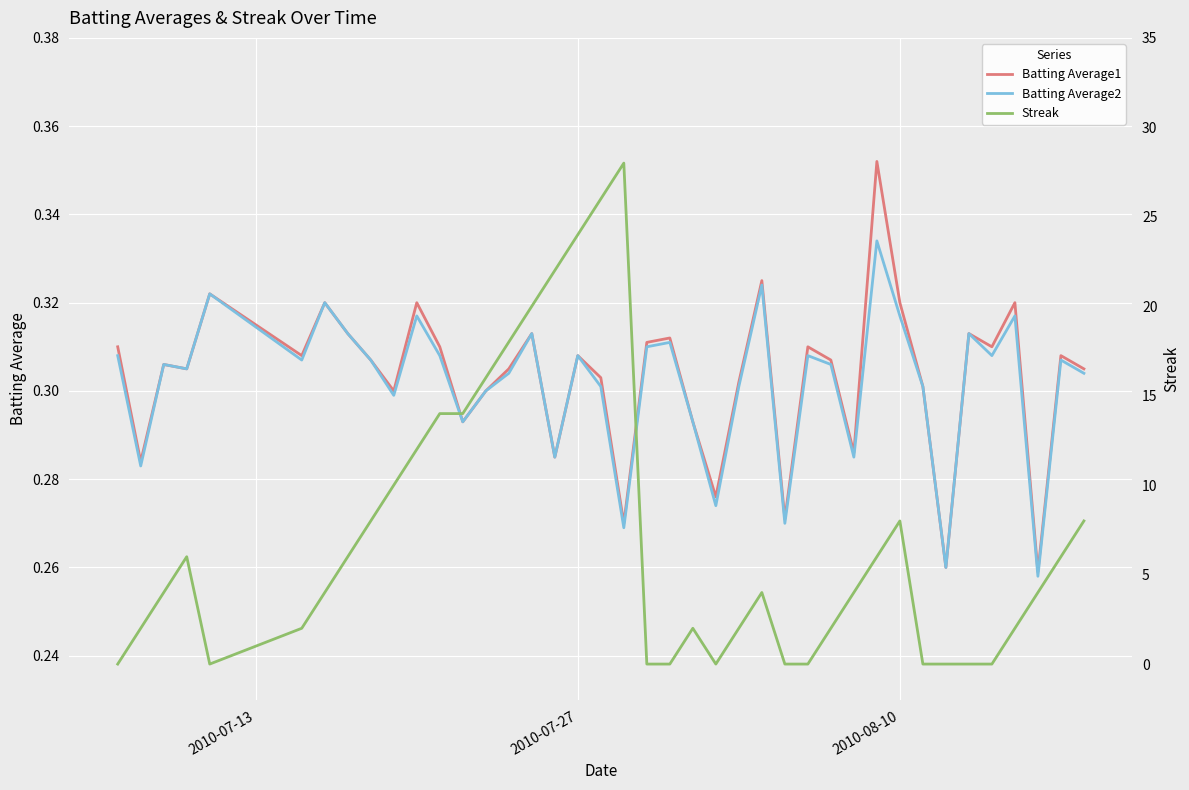

True or false: Batting Average1 has a value of 0.1 at 16.

False